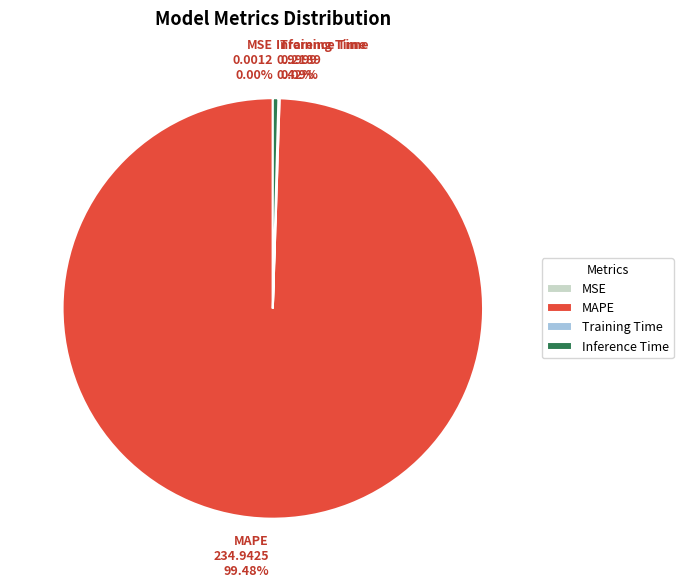

The Inference Time slice represents 0% of the pie. True or false?

True